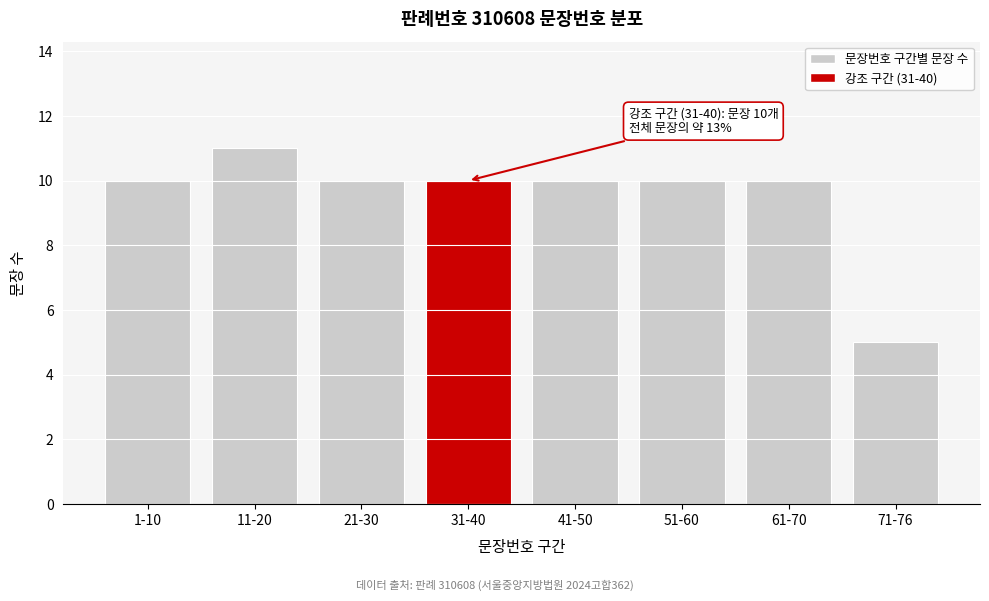

Reading left to right, extract all data points from this chart.

10	11	10	10	10	10	10	5